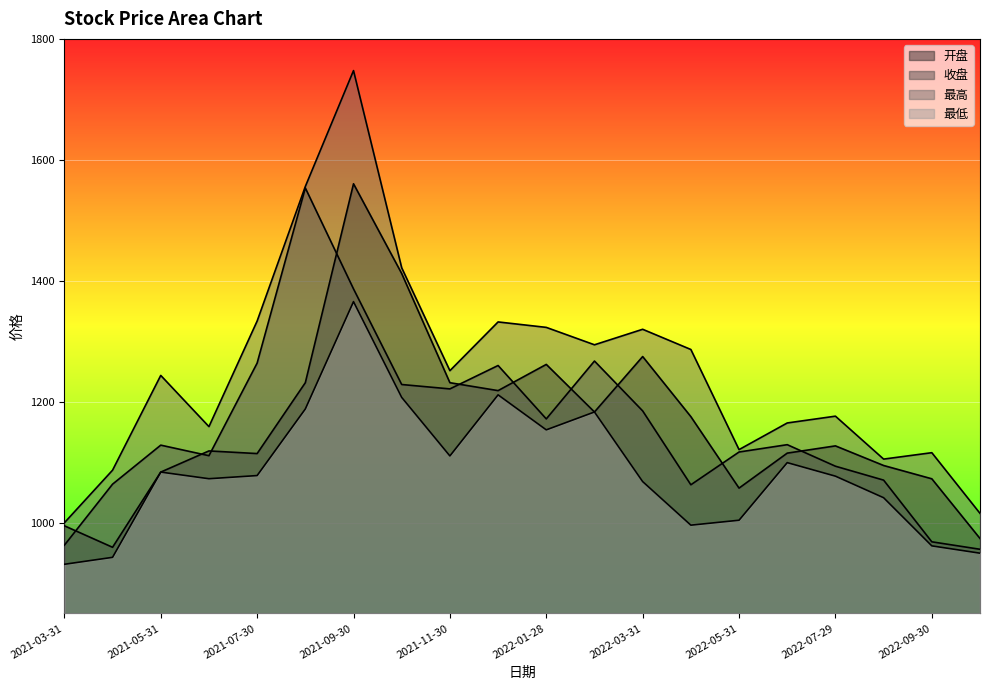

How many lines are shown in the chart?

4